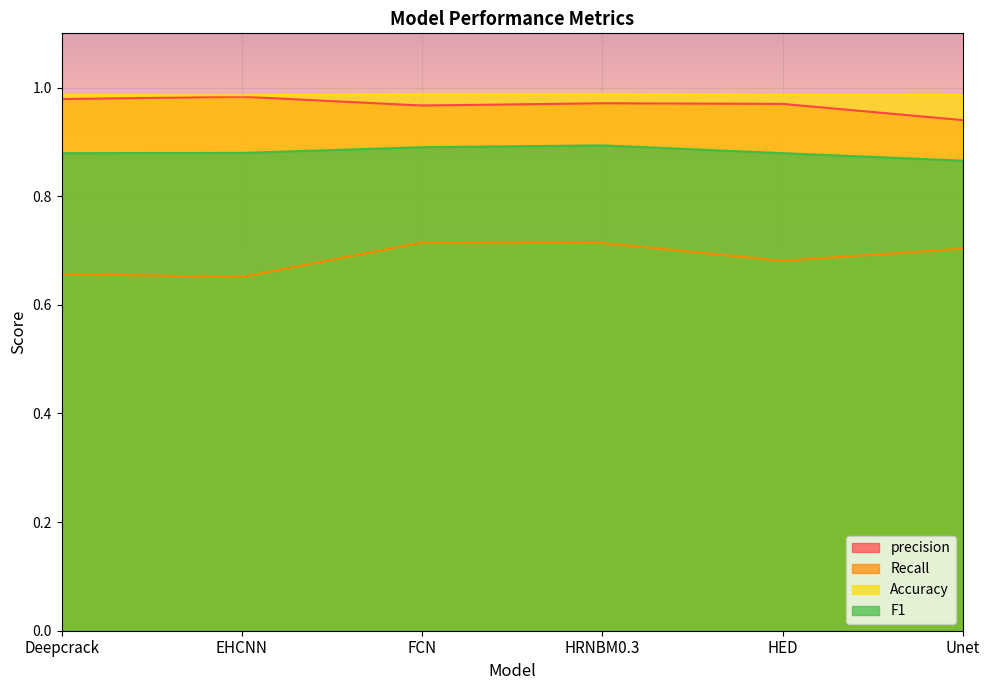

Where is the first local minimum for Recall?

EHCNN